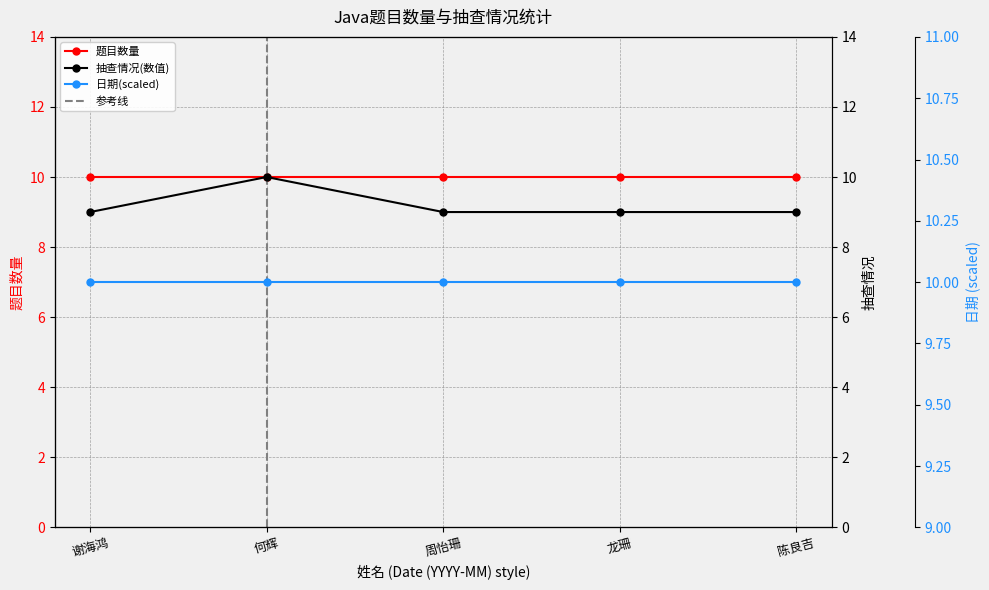

Reading left to right, list all the values displayed in this chart.

9	10	9	9	9